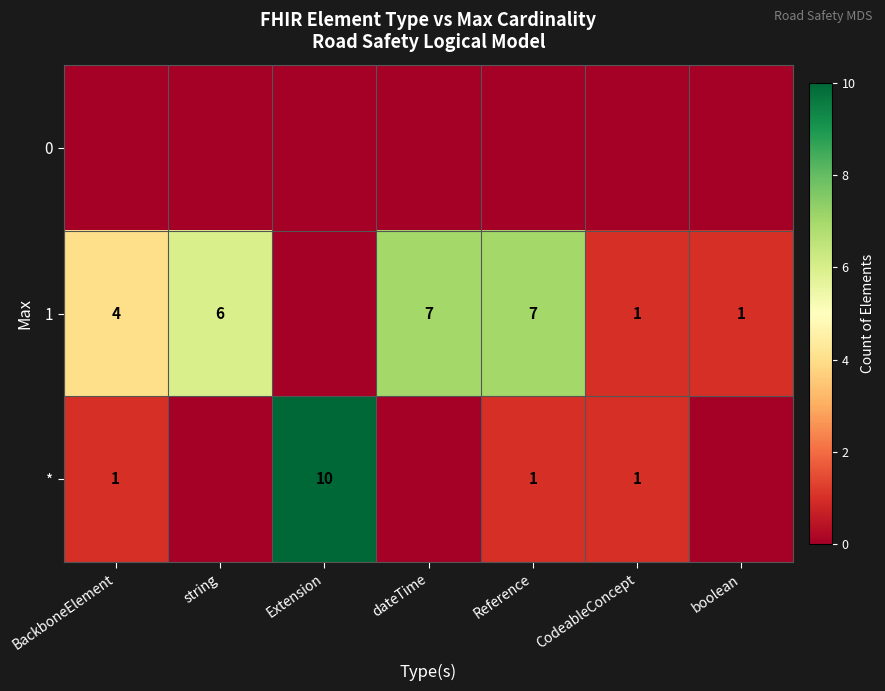

What is the sum of the * values at BackboneElement and Reference?

2